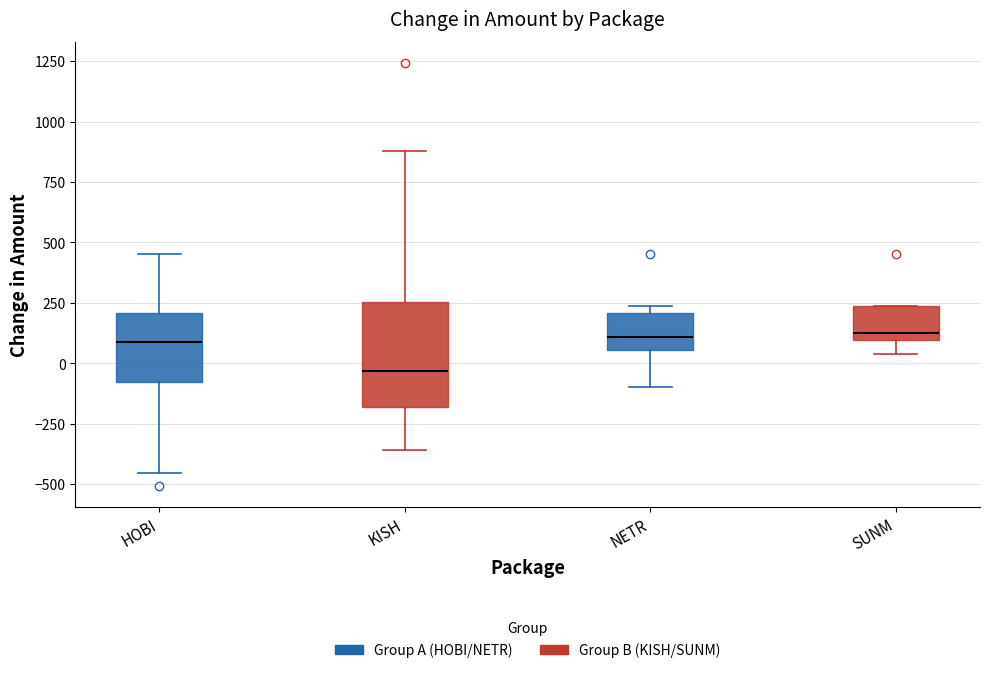

Reading left to right, read every box against the y-axis: the position of its median line, the range the box covers, and the ends of its whiskers. The values are not printed on the chart, so give them approximately, as read against the axis.

HOBI: median 100, box -100 to 200, whiskers -450 to 450
KISH: median -50, box -200 to 250, whiskers -350 to 900
NETR: median 100, box 50 to 200, whiskers -100 to 250
SUNM: median 100 (just above the box's lower edge), box 100 to 250, whiskers 50 to 250